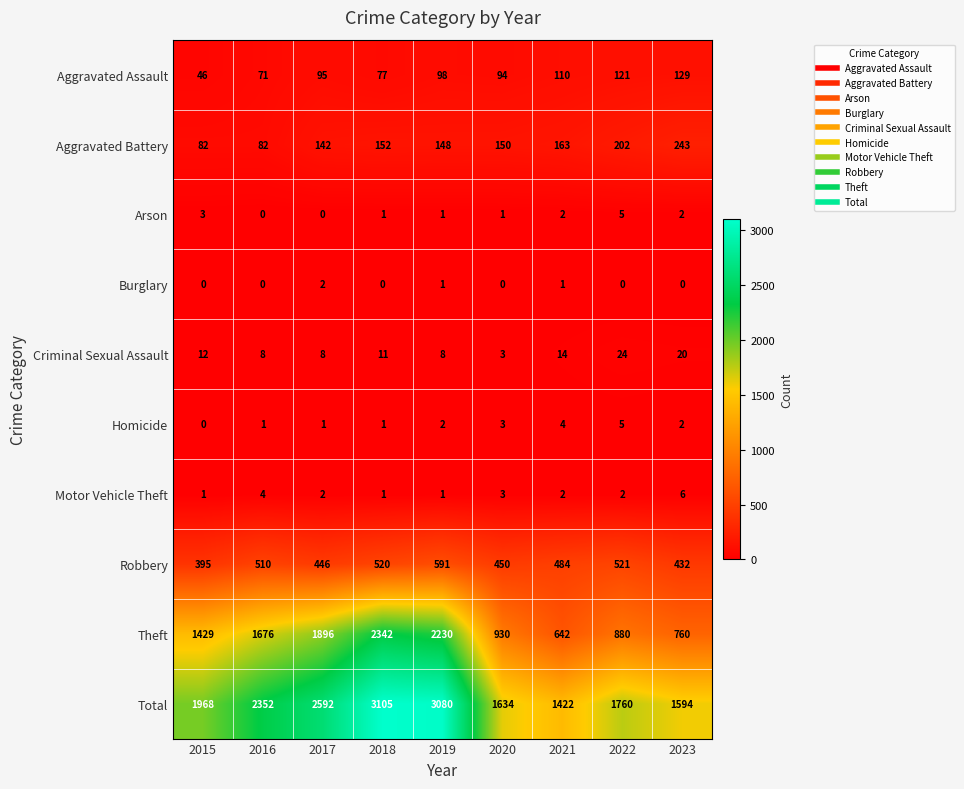

The value of Aggravated Assault at 2020 is 129. True or false?

False